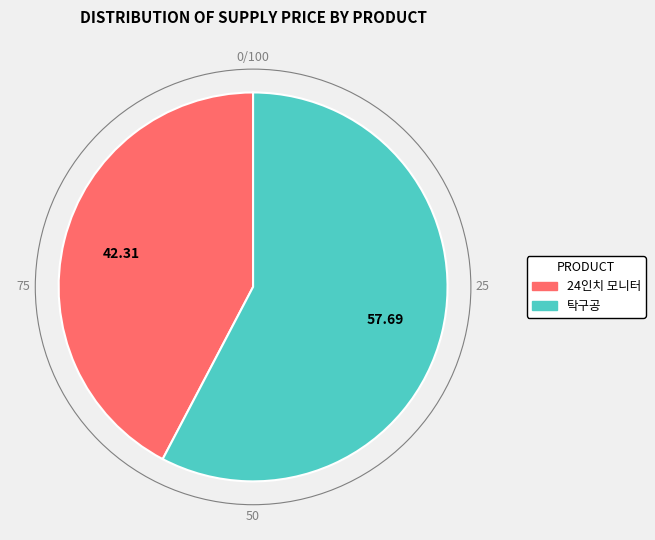

Do 24인치 모니터 and 탁구공 together represent more than half of the pie?

Yes